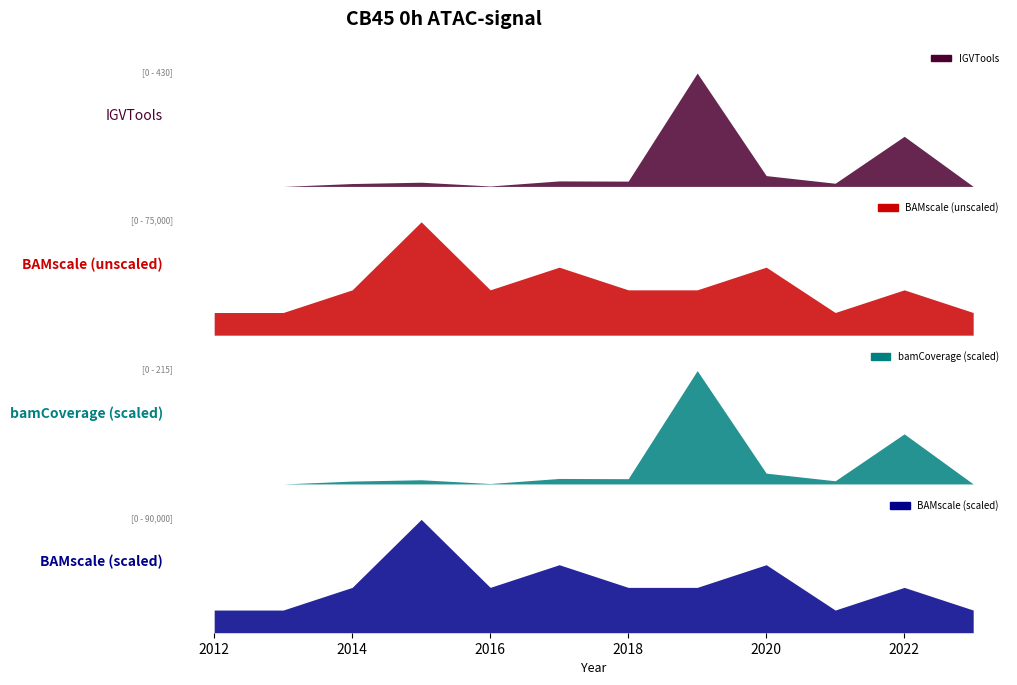

Between 2015 and 2015, which is larger?

2015